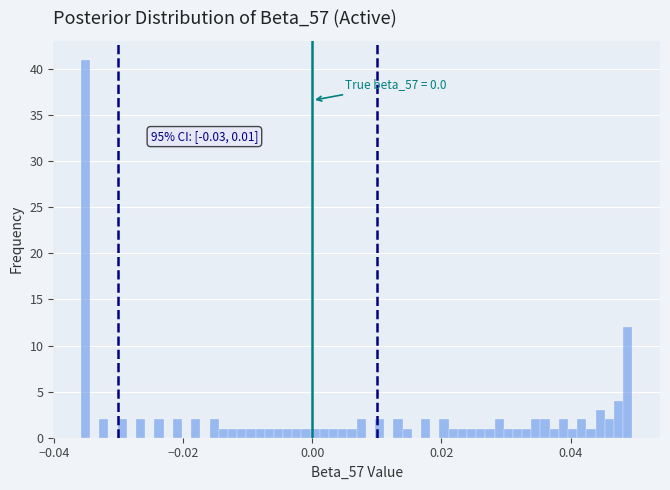

Read against the x-axis, roughly where is the centre of the tallest bar?

-0.036